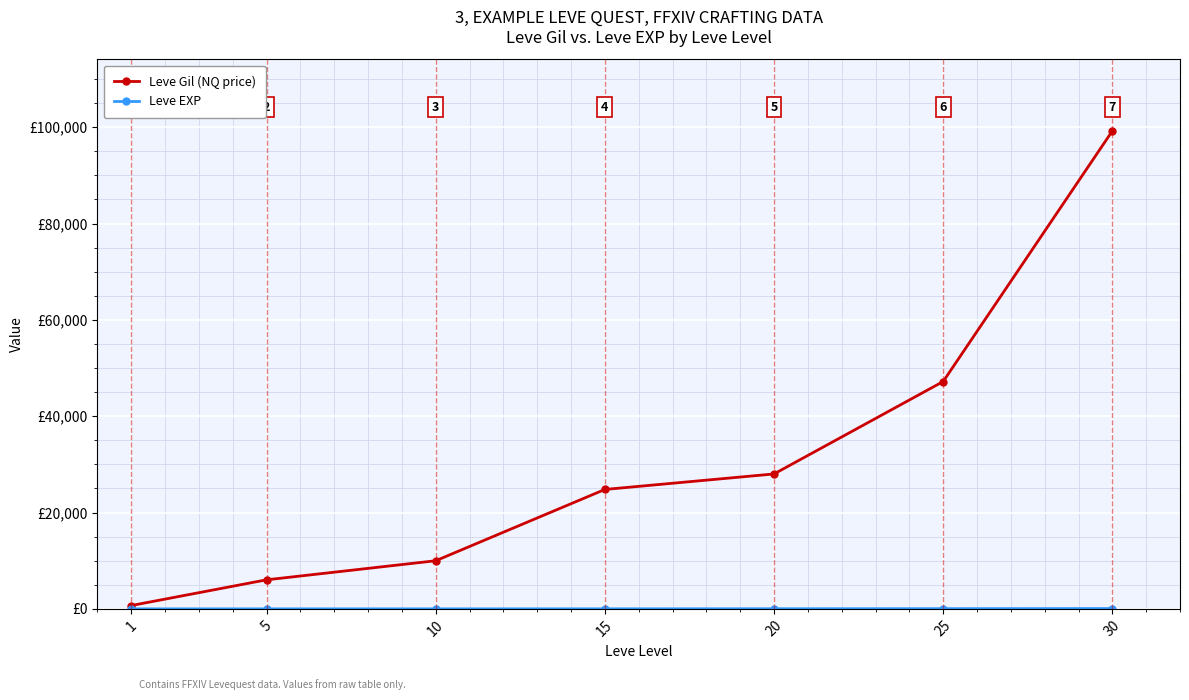

Which series has the largest total across all categories?

Leve Gil (NQ price)